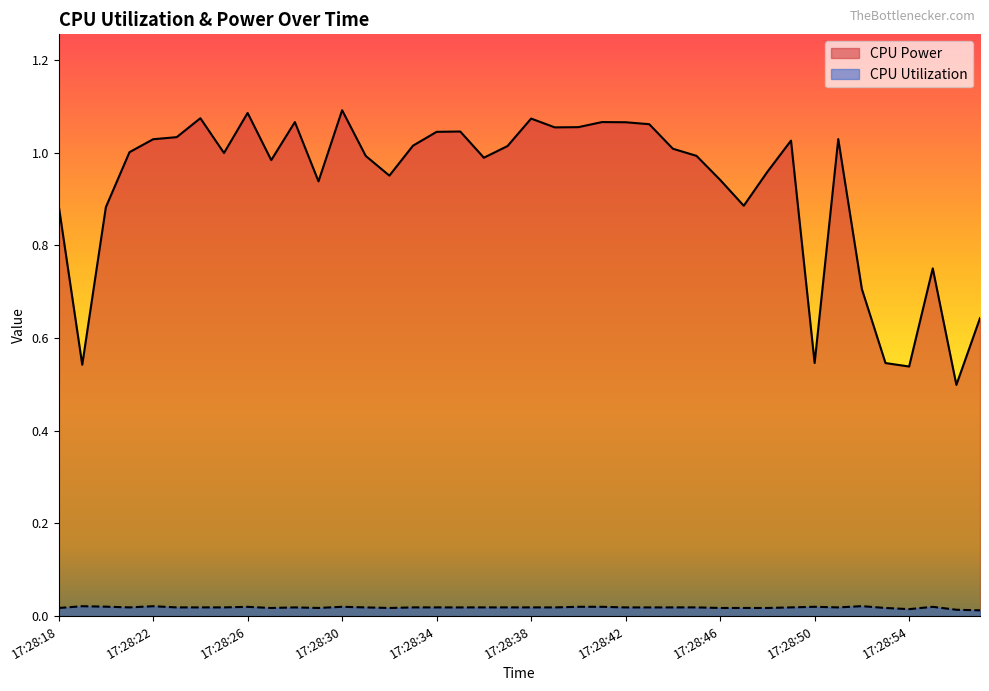

What is the difference between the CPU Power values at 17:28:54 and 17:28:37?

0.5